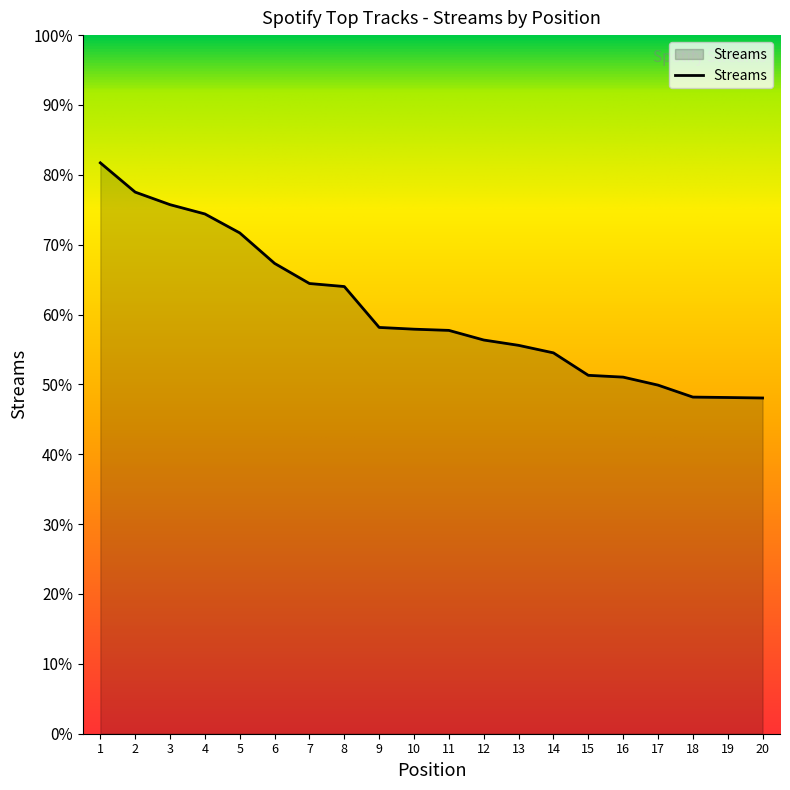

Where does the data first go above 17372?

1